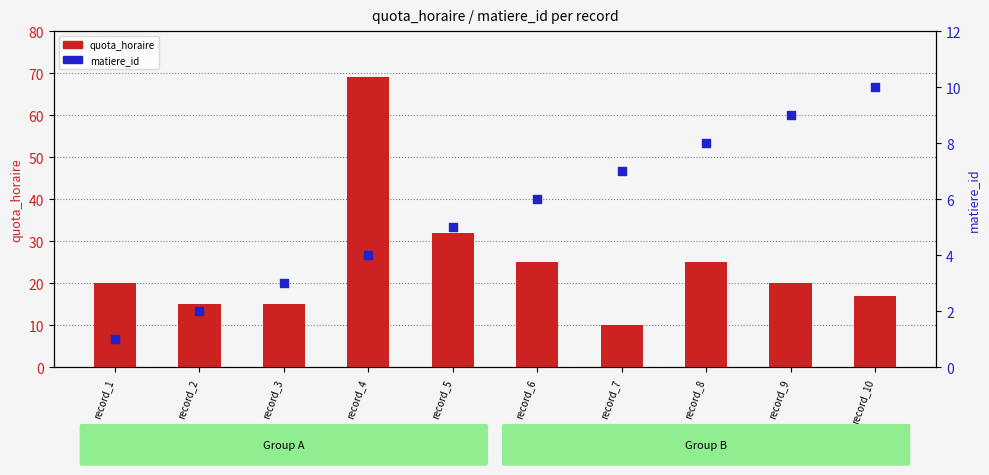

What are all the series names shown in the legend?

quota_horaire, matiere_id